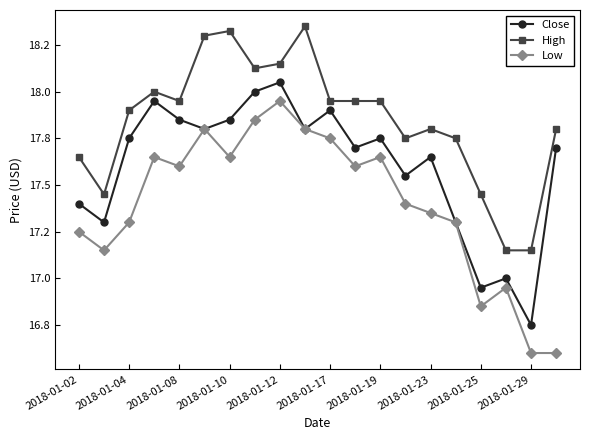

At how many categories does at least one series exceed 17?

20